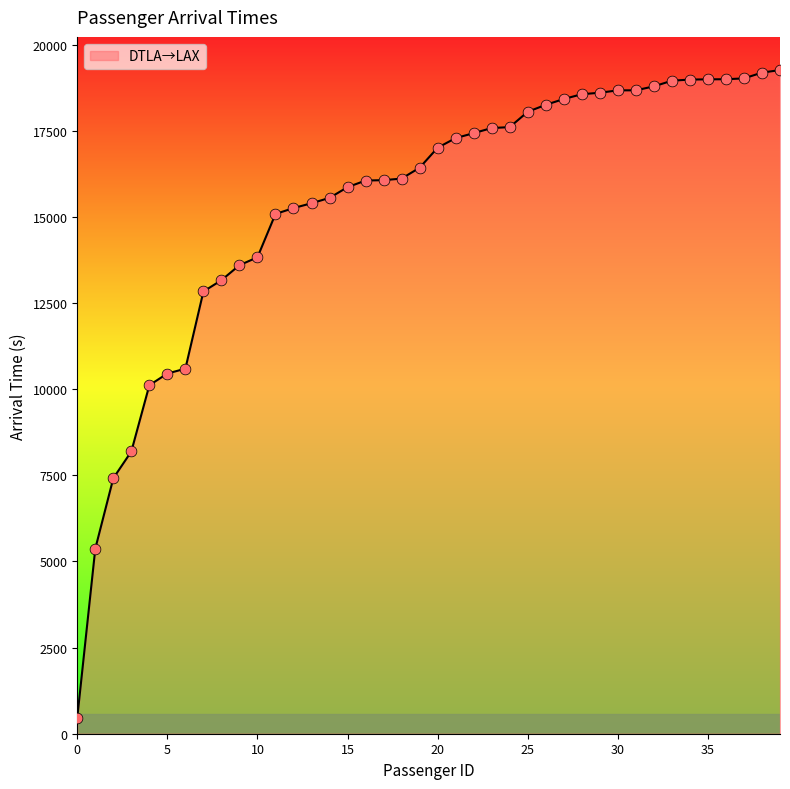

What is the greatest value displayed?

19260